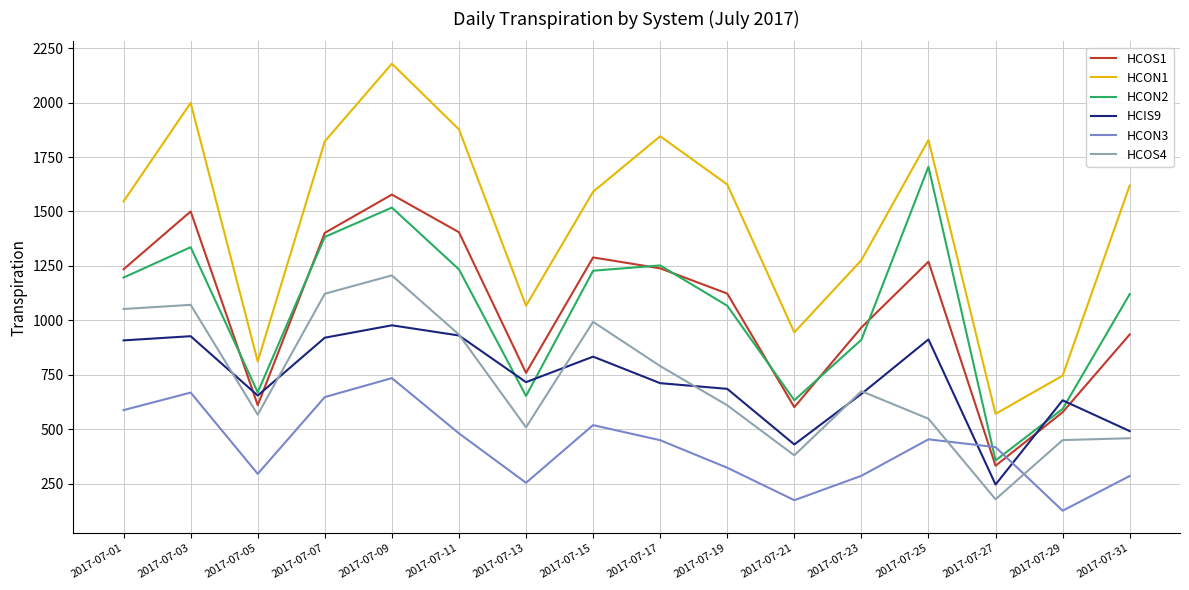

How many series are shown in this chart?

6